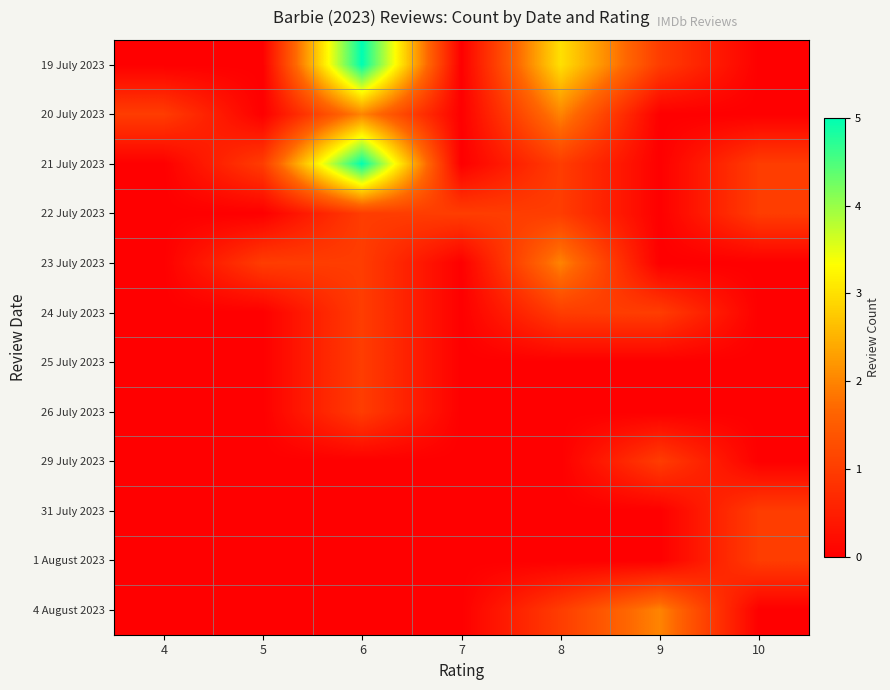

At which category is the sum across all series the highest?

6